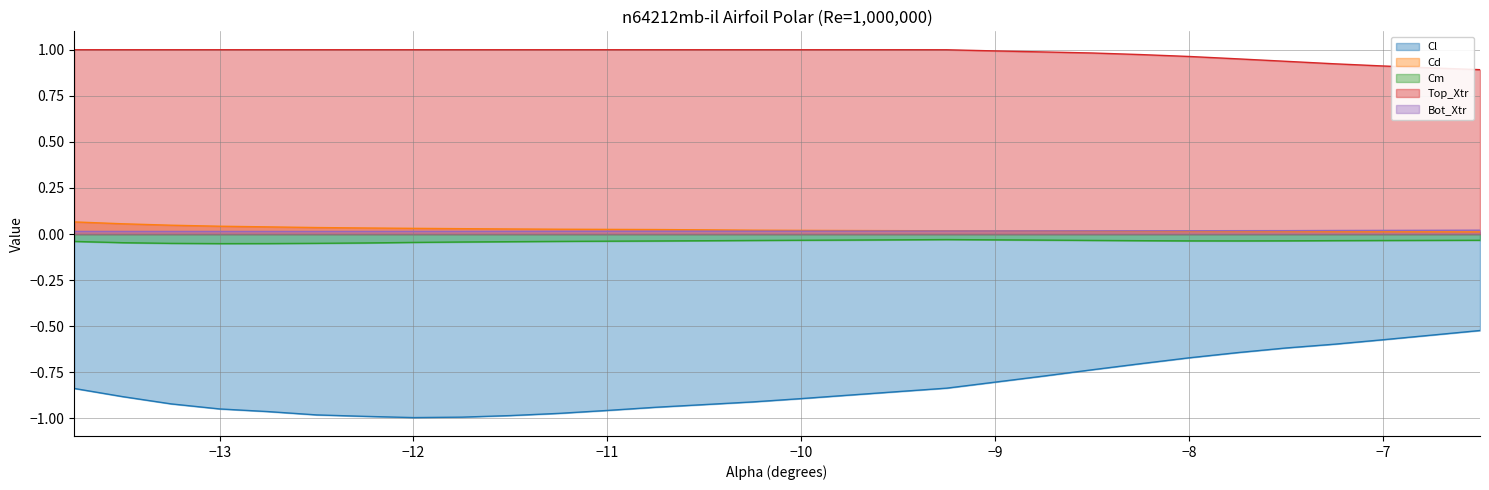

True or false: Cd has more than 0 interior local peaks.

False